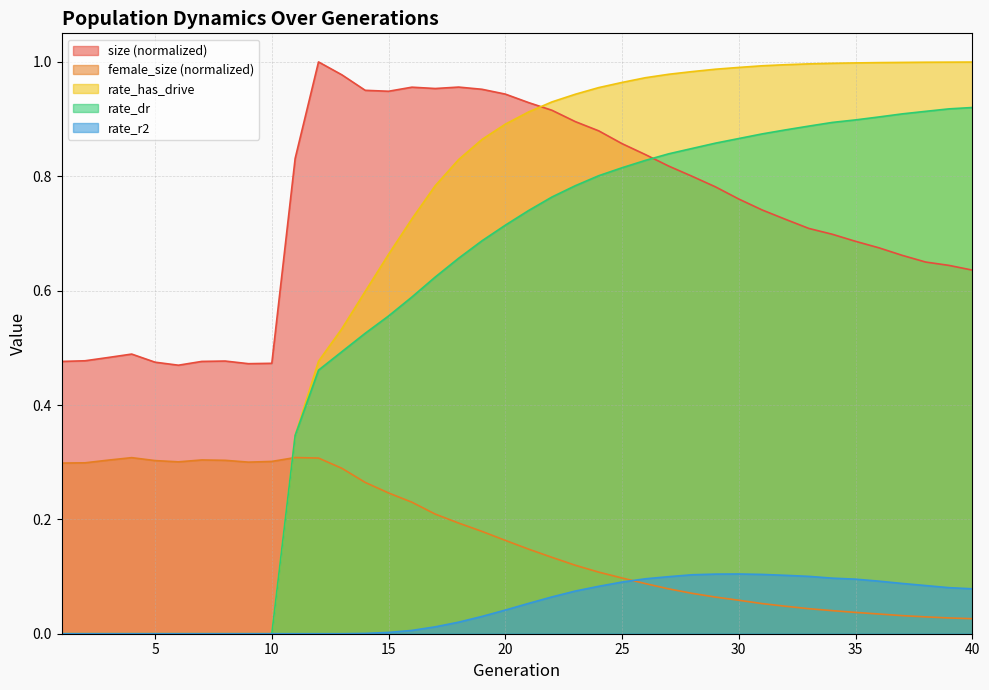

Reading left to right, what are all the values shown in this chart?

size: 1=0.5	2=0.5	3=0.5	4=0.5	5=0.5	6=0.5	7=0.5	8=0.5	9=0.5	10=0.5	11=0.8	12=1.0	13=1.0	14=1.0	15=0.9	16=1.0	17=1.0	18=1.0	19=1.0	20=0.9	21=0.9	22=0.9	23=0.9	24=0.9	25=0.9	26=0.8	27=0.8	28=0.8	29=0.8	30=0.8	31=0.7	32=0.7	33=0.7	34=0.7	35=0.7	36=0.7	37=0.7	38=0.7	39=0.6	40=0.6
female_size: 1=0.3	2=0.3	3=0.3	4=0.3	5=0.3	6=0.3	7=0.3	8=0.3	9=0.3	10=0.3	11=0.3	12=0.3	13=0.3	14=0.3	15=0.2	16=0.2	17=0.2	18=0.2	19=0.2	20=0.2	21=0.1	22=0.1	23=0.1	24=0.1	25=0.1	26=0.1	27=0.1	28=0.1	29=0.1	30=0.1	31=0.1	32=0.0	33=0.0	34=0.0	35=0.0	36=0.0	37=0.0	38=0.0	39=0.0	40=0.0
rate_dr: 1=0.0	2=0.0	3=0.0	4=0.0	5=0.0	6=0.0	7=0.0	8=0.0	9=0.0	10=0.0	11=0.3	12=0.5	13=0.5	14=0.5	15=0.6	16=0.6	17=0.6	18=0.7	19=0.7	20=0.7	21=0.7	22=0.8	23=0.8	24=0.8	25=0.8	26=0.8	27=0.8	28=0.8	29=0.9	30=0.9	31=0.9	32=0.9	33=0.9	34=0.9	35=0.9	36=0.9	37=0.9	38=0.9	39=0.9	40=0.9
rate_r2: 1=0.0	2=0.0	3=0.0	4=0.0	5=0.0	6=0.0	7=0.0	8=0.0	9=0.0	10=0.0	11=0.0	12=0.0	13=0.0	14=0.0	15=0.0	16=0.0	17=0.0	18=0.0	19=0.0	20=0.0	21=0.1	22=0.1	23=0.1	24=0.1	25=0.1	26=0.1	27=0.1	28=0.1	29=0.1	30=0.1	31=0.1	32=0.1	33=0.1	34=0.1	35=0.1	36=0.1	37=0.1	38=0.1	39=0.1	40=0.1
rate_has_drive: 1=0.0	2=0.0	3=0.0	4=0.0	5=0.0	6=0.0	7=0.0	8=0.0	9=0.0	10=0.0	11=0.3	12=0.5	13=0.5	14=0.6	15=0.7	16=0.7	17=0.8	18=0.8	19=0.9	20=0.9	21=0.9	22=0.9	23=0.9	24=1.0	25=1.0	26=1.0	27=1.0	28=1.0	29=1.0	30=1.0	31=1.0	32=1.0	33=1.0	34=1.0	35=1.0	36=1.0	37=1.0	38=1.0	39=1.0	40=1.0